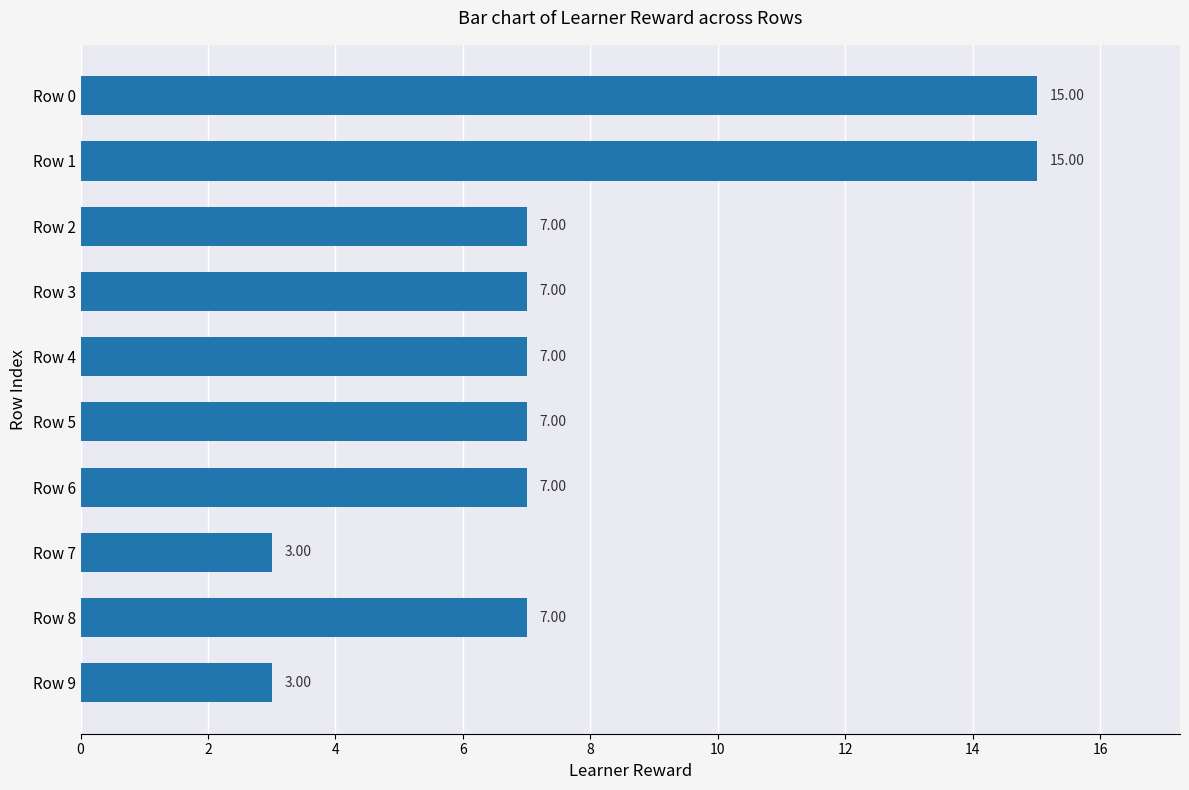

What is the change in value from Row 1 to Row 9?

-12